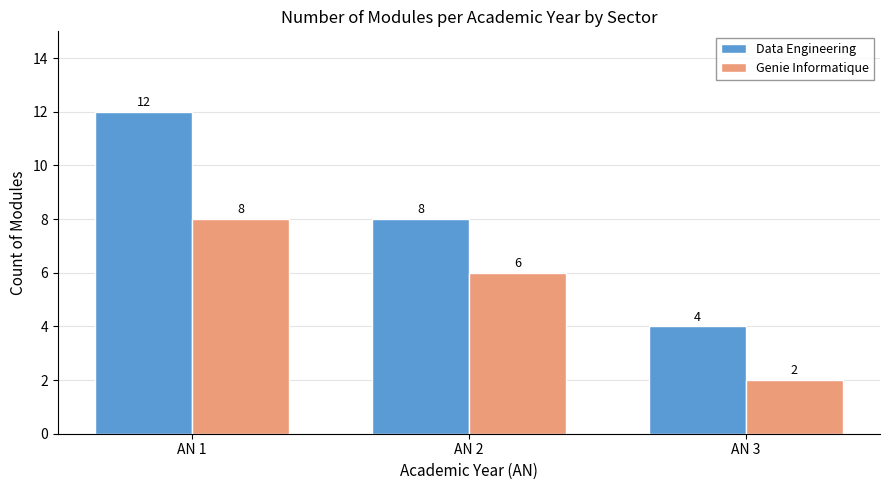

What is the sum of all Genie Informatique values?

16